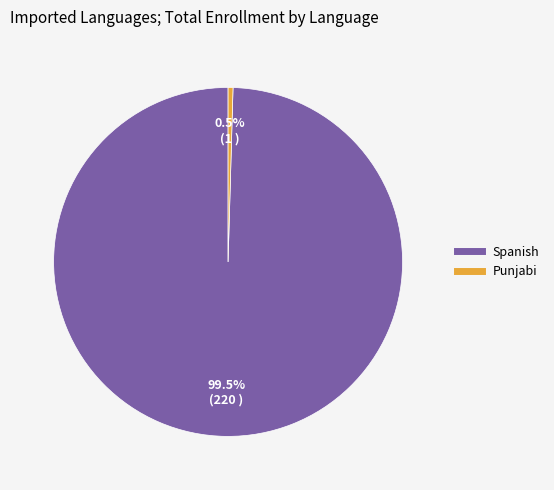

Combined, what portion of the pie is Punjabi and Spanish?

100.0%